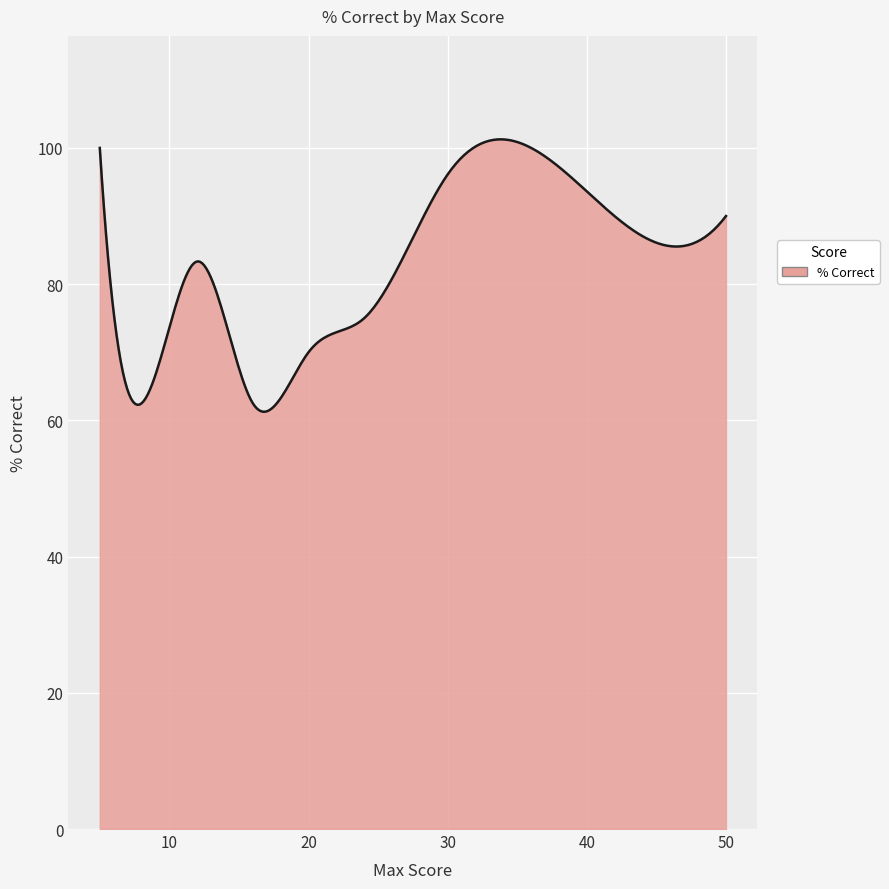

What is the maximum value shown in the chart?

101.3